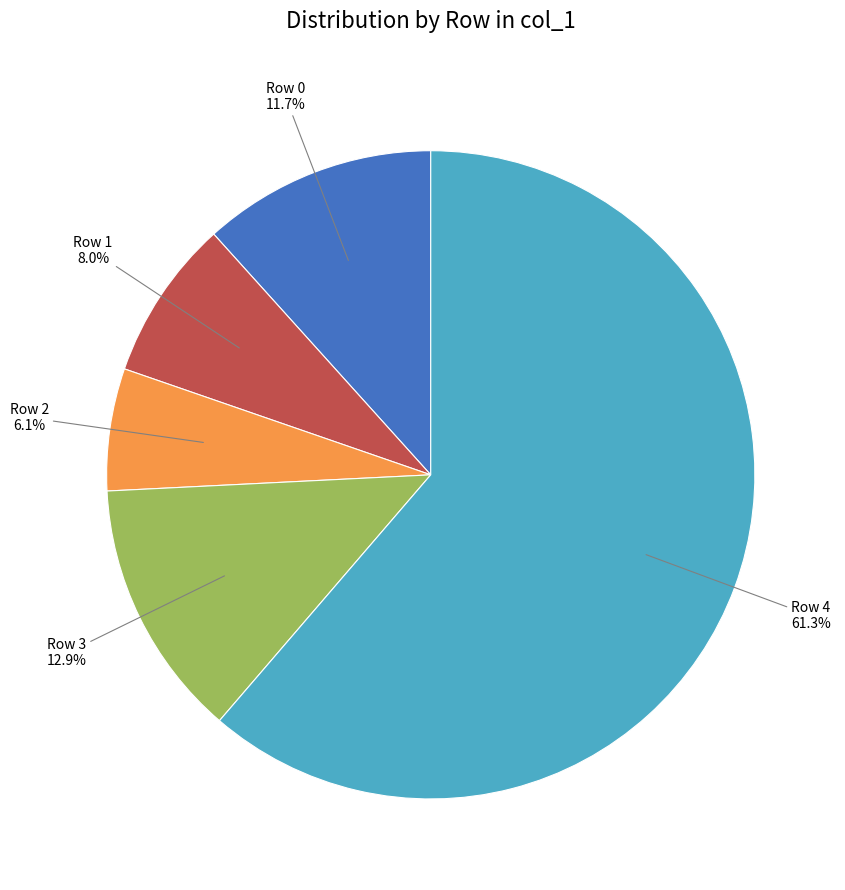

To the nearest percent, what is the average slice percentage?

20%